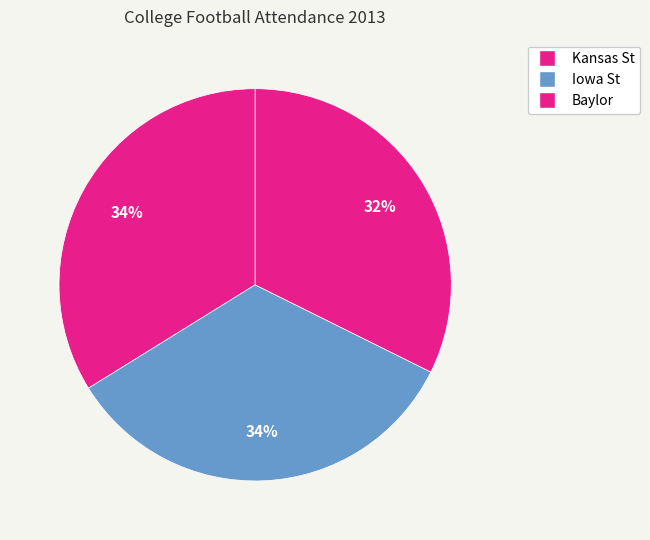

Which slice is the largest?

Kansas St